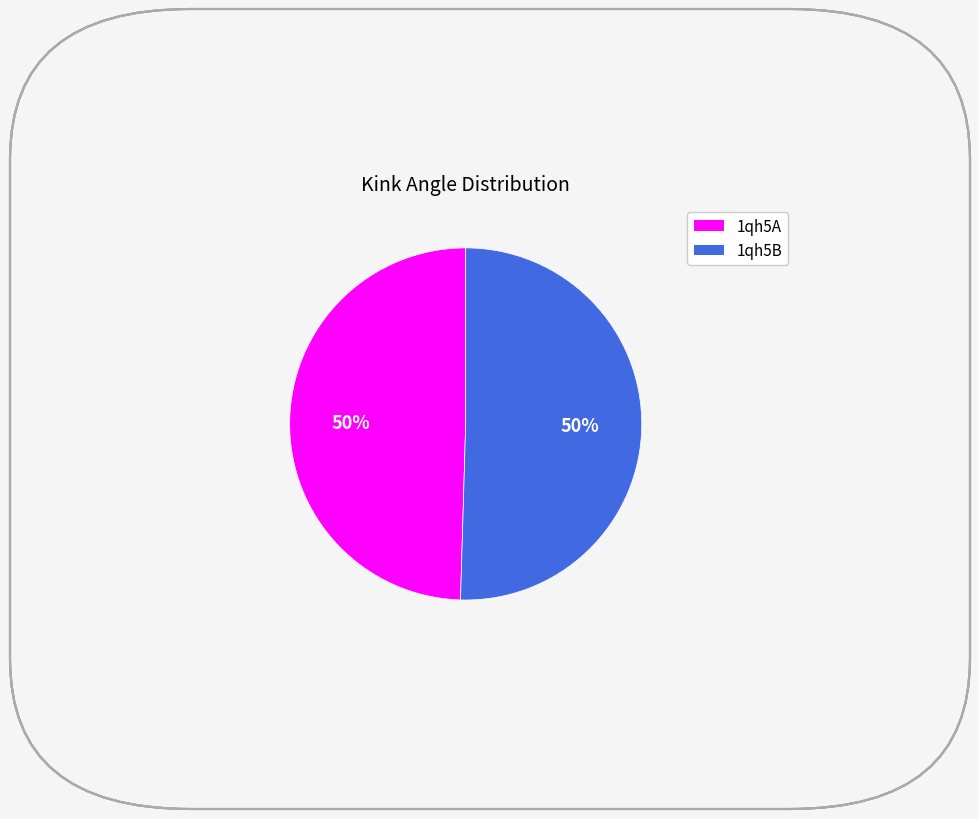

Do 1qh5B and 1qh5A together represent more than half of the pie?

Yes